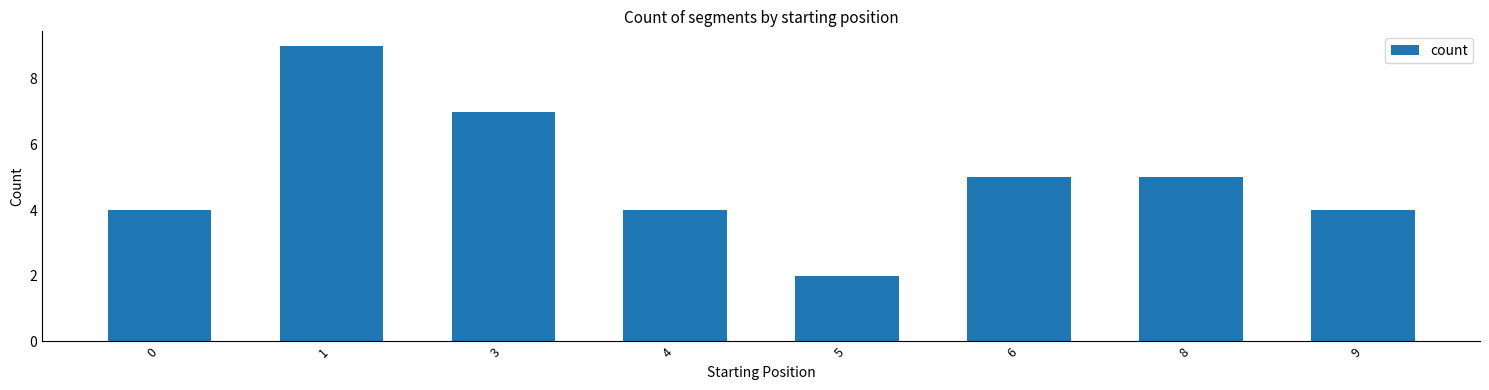

What is the approximate value at 8?

5